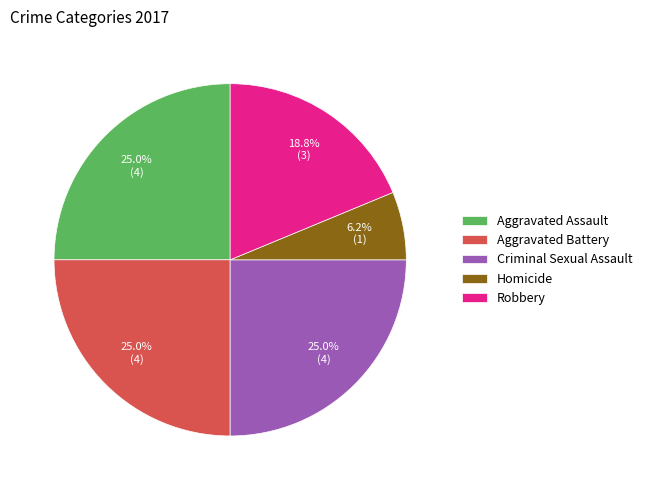

How many segments does this pie chart have?

5